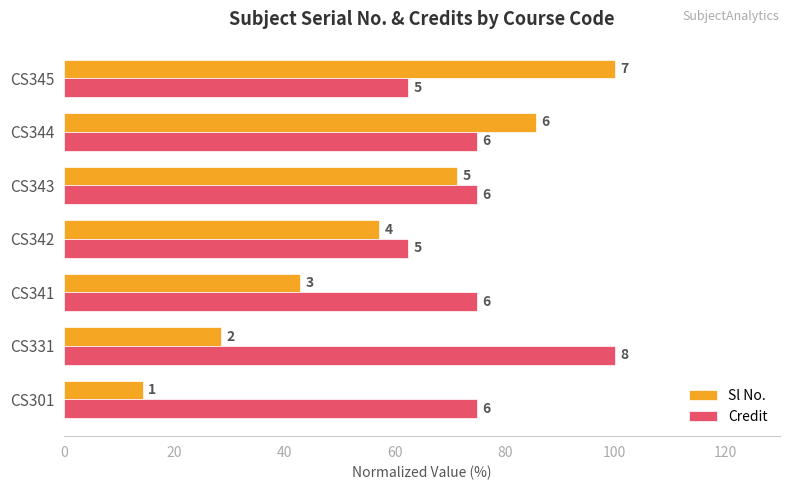

What is the sum of all Sl No. values?

400.0